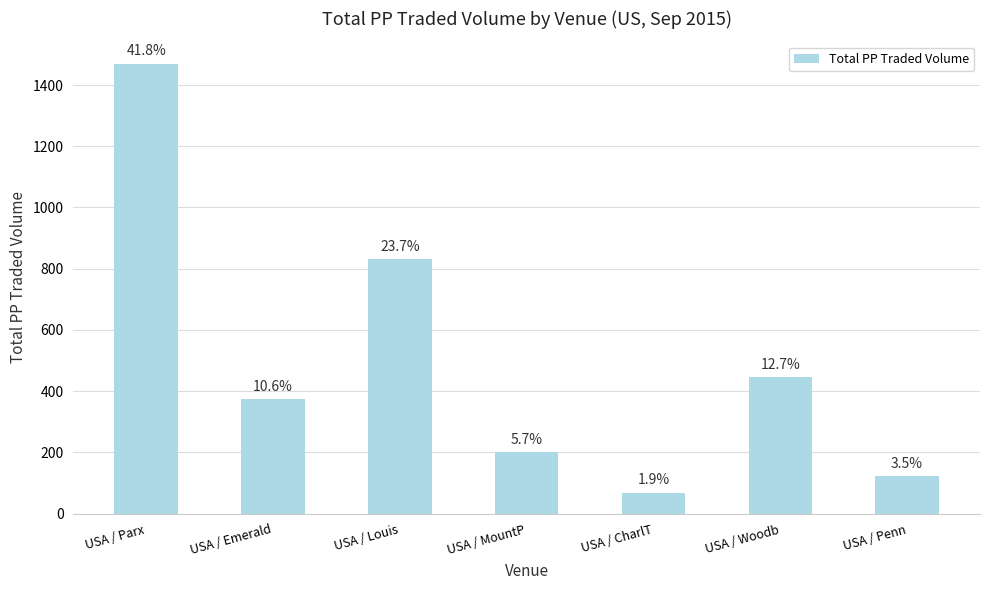

Rank the categories by value from highest to lowest.

USA / Parx, USA / Louis, USA / Woodb, USA / Emerald, USA / MountP, USA / Penn, USA / CharlT